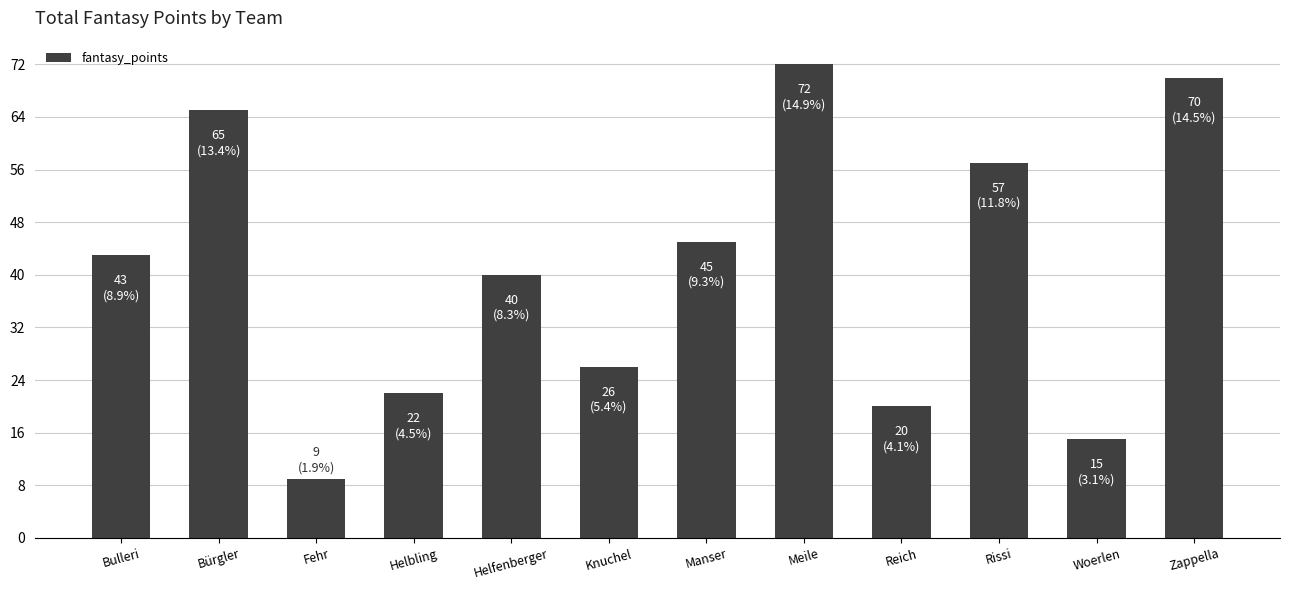

Which label corresponds to the smallest value in the chart?

Fehr